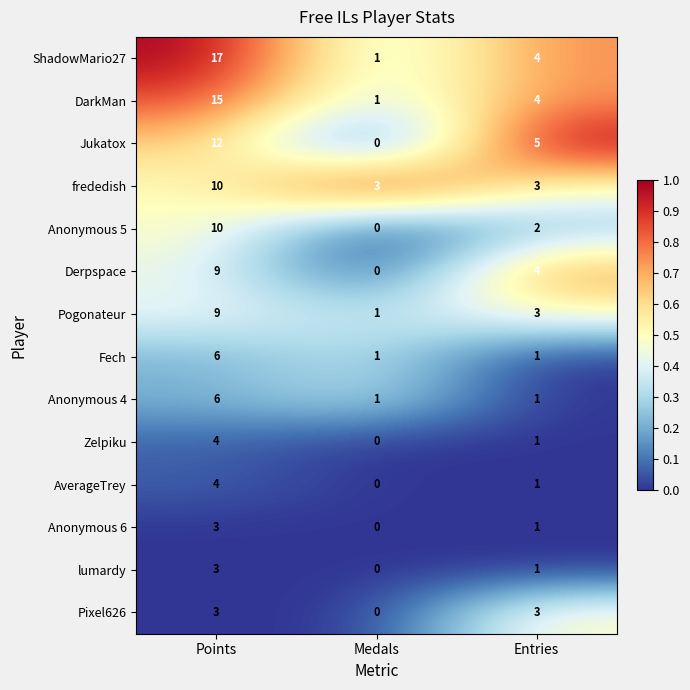

True or false: lumardy has a value of 5 at Points.

False